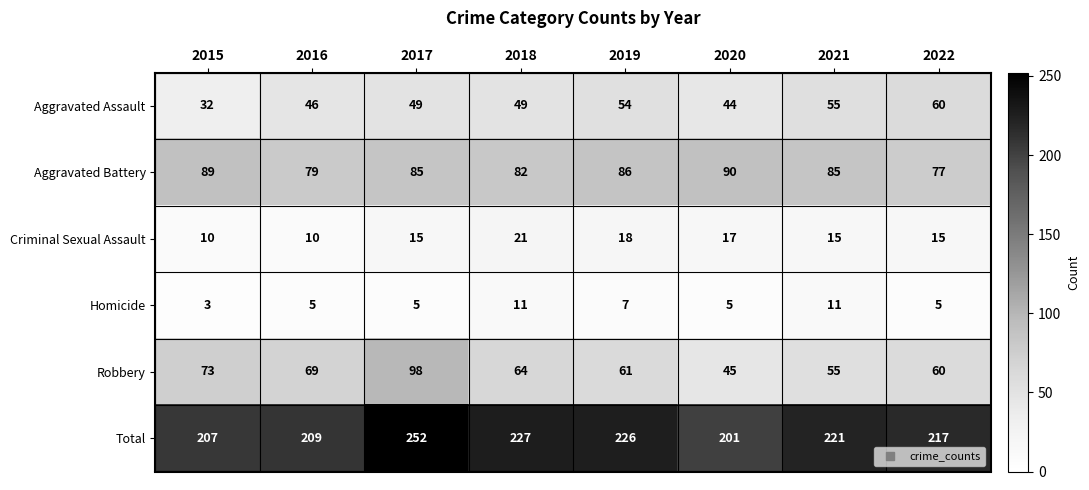

At which label does Total reach its minimum?

2020